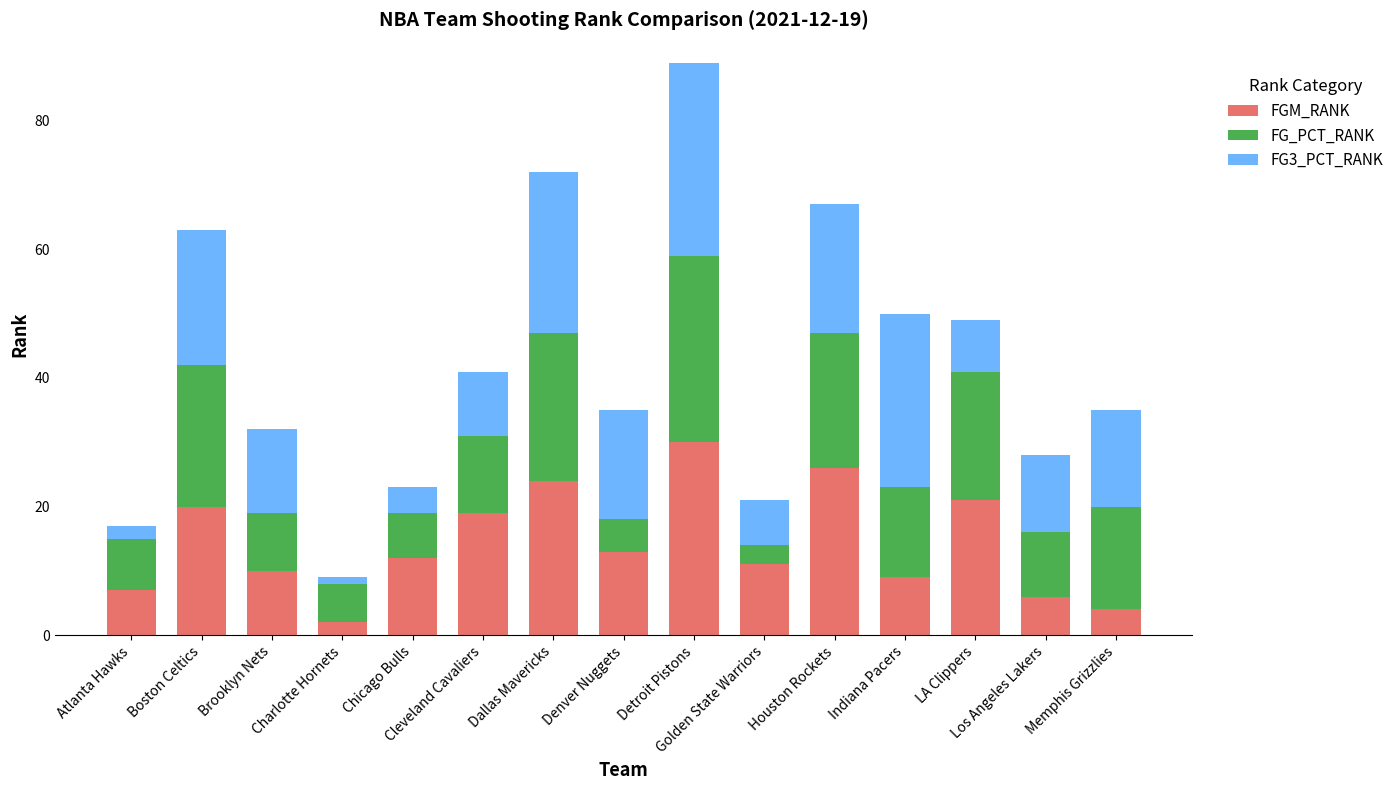

What is the maximum value for FGM_RANK?

30